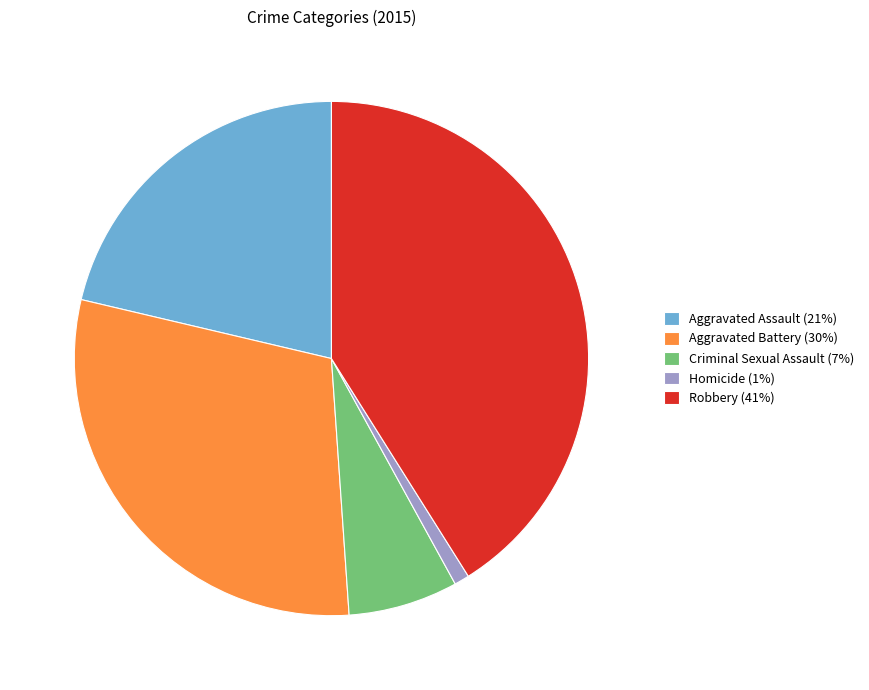

Combined, do Homicide and Aggravated Battery account for over 50%?

No